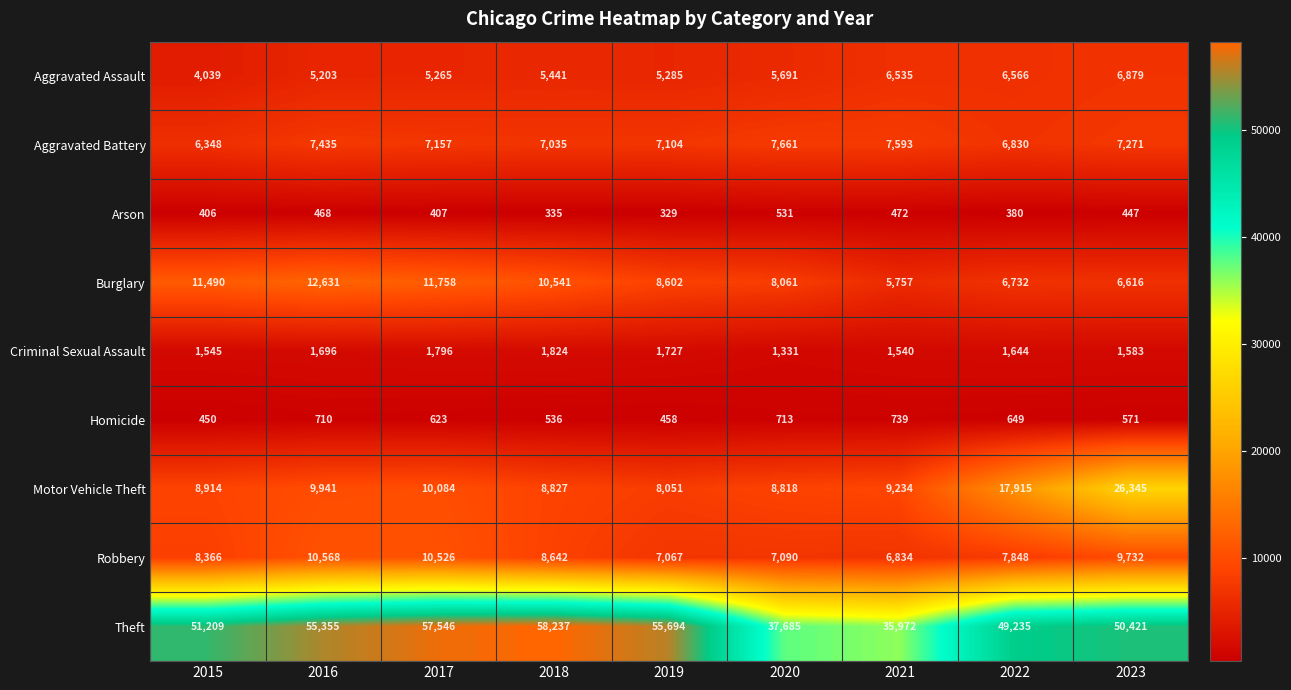

What is the maximum value for Aggravated Assault?

6879